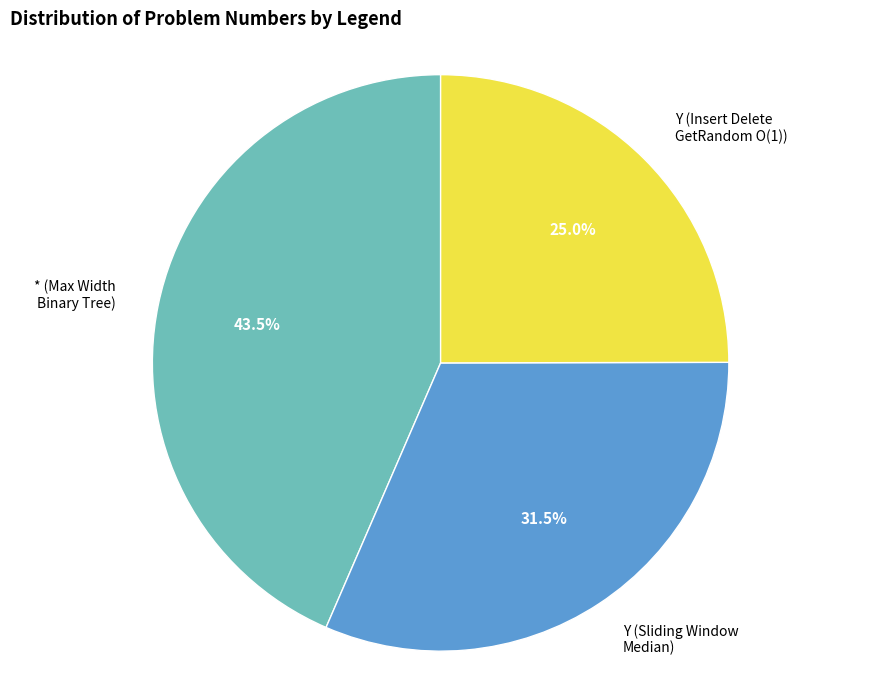

Which has a higher value, Y (Insert Delete GetRandom O(1)) or Y (Sliding Window Median)?

Y (Sliding Window Median)